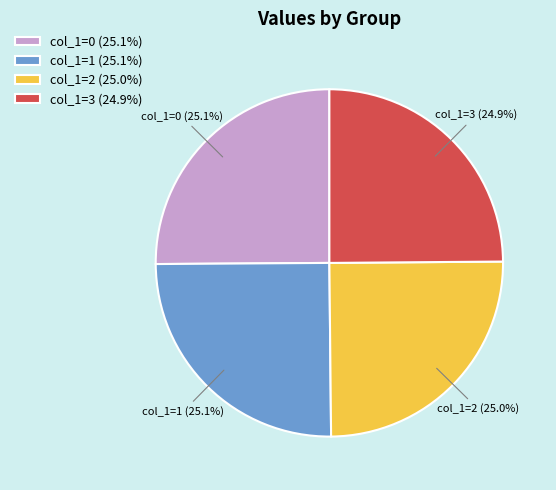

What percentage is NOT represented by col_1=3 (24.9%)?

75.1%